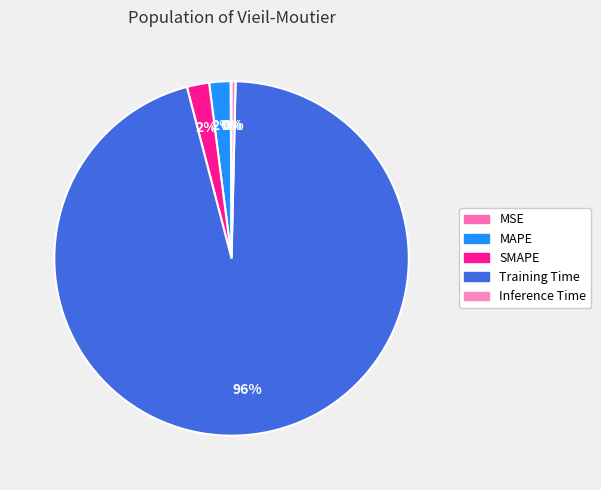

To the nearest percent, what is the average slice percentage?

20%